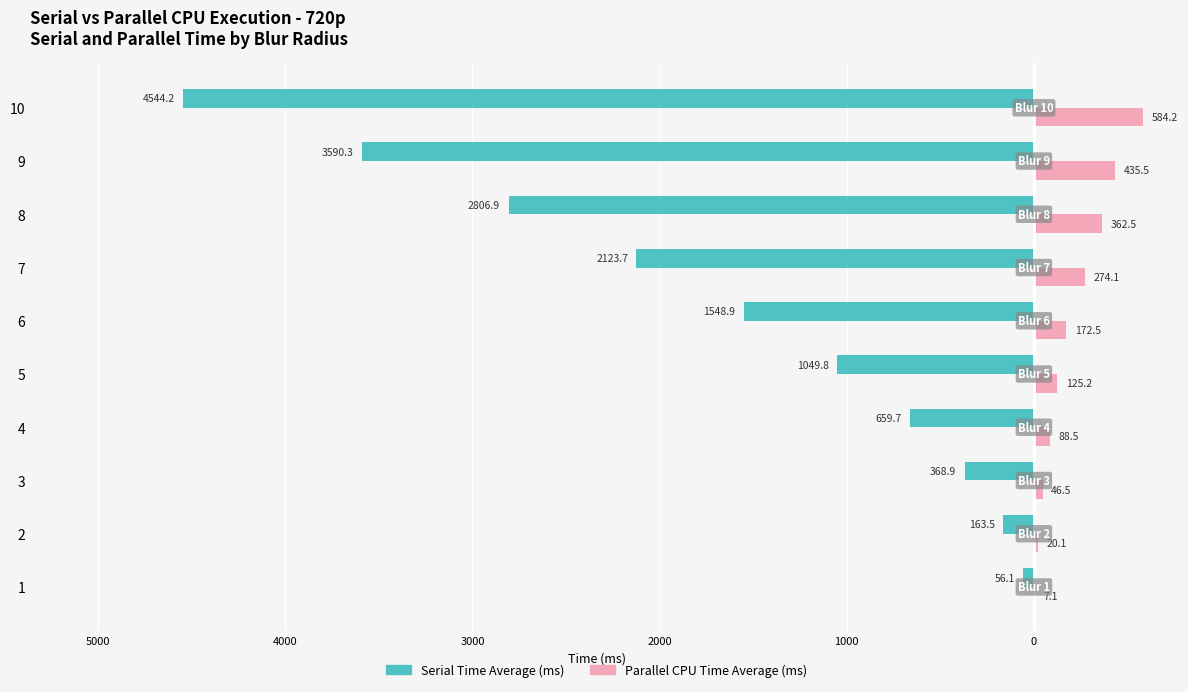

What is the average value of the Parallel CPU Time Average (ms) series?

211.6